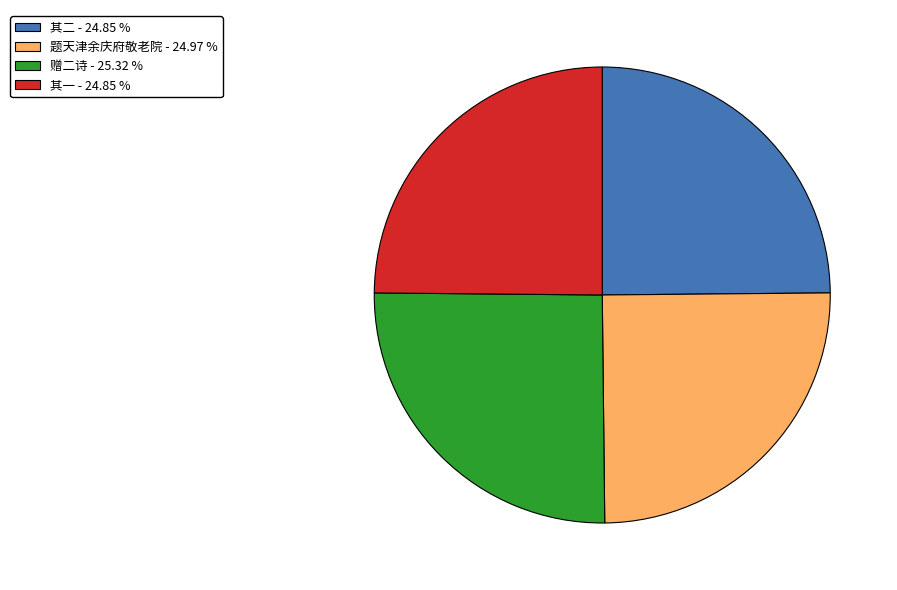

Is there any slice that represents more than half of the pie?

No